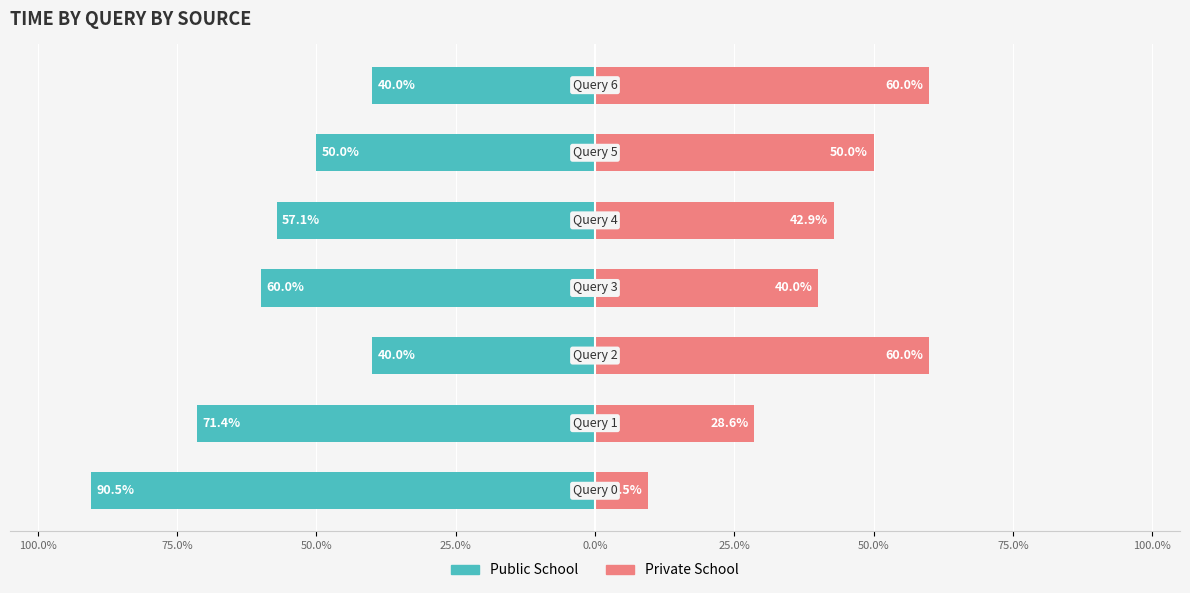

The value of Private School at 50.0% is 88.7. True or false?

False